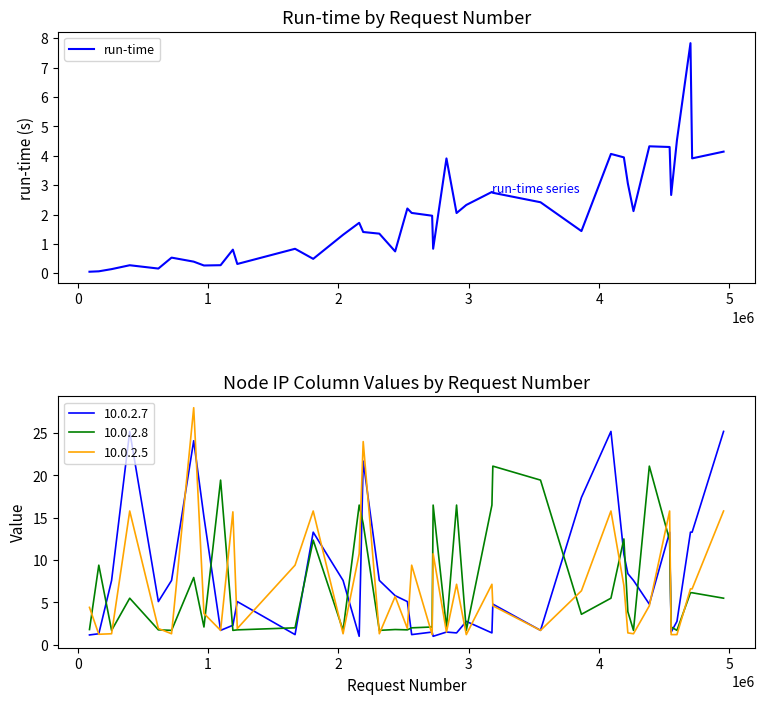

What is the greatest value displayed?

7.8